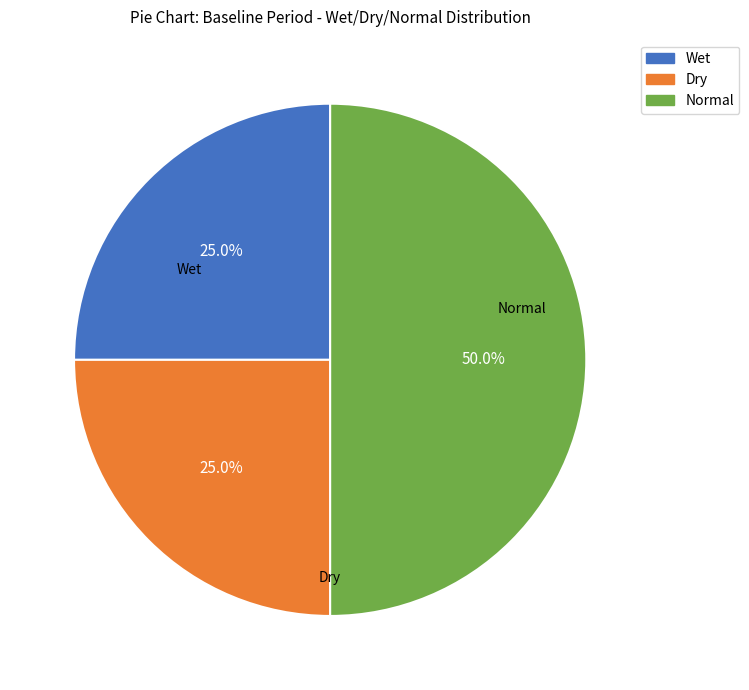

How many segments does this pie chart have?

3